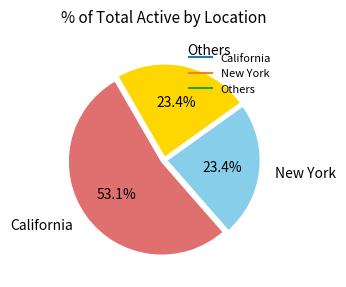

How many segments does this pie chart have?

3